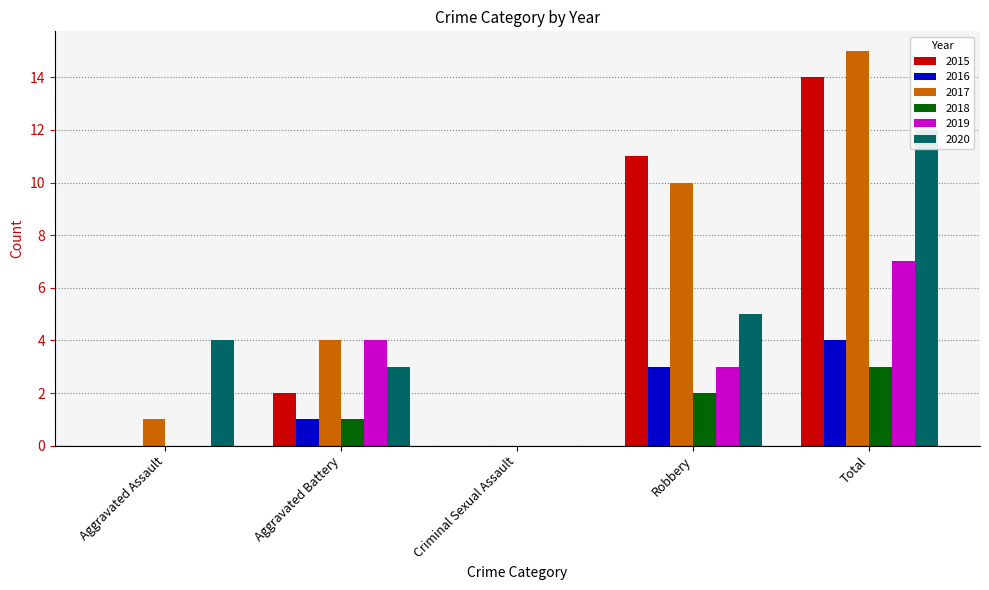

What is the label of the 2nd bar from the right?

Robbery